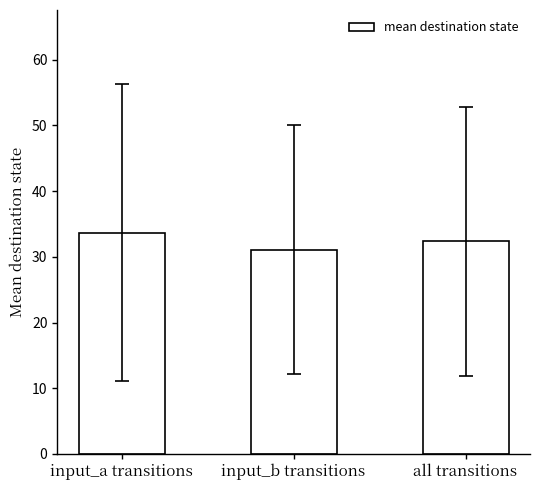

How many bars are there in total?

3